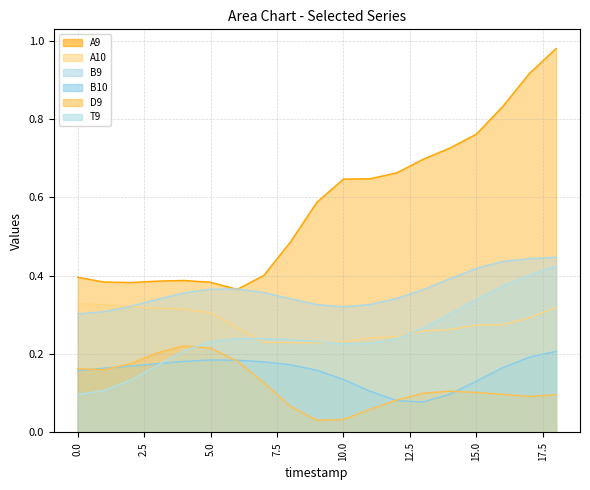

What is the spread (max minus min) of values at 15?

0.7